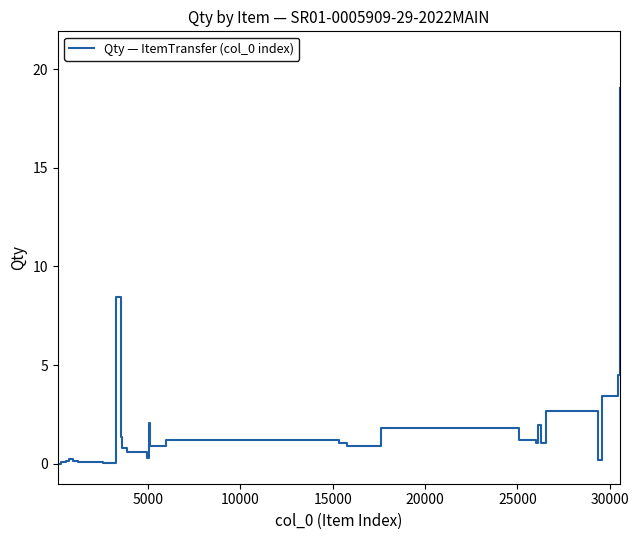

What is the difference between the maximum and minimum values?

19.1